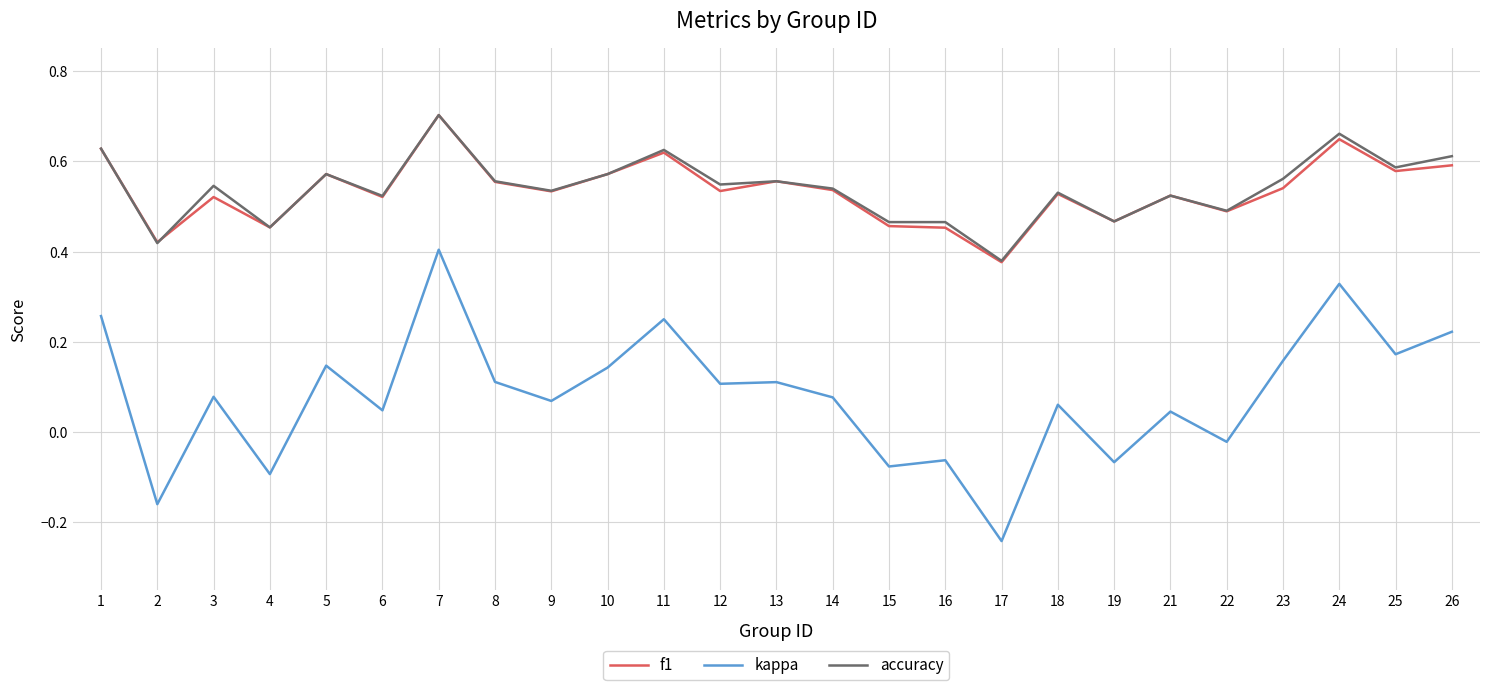

True or false: accuracy and kappa intersect in this chart.

False